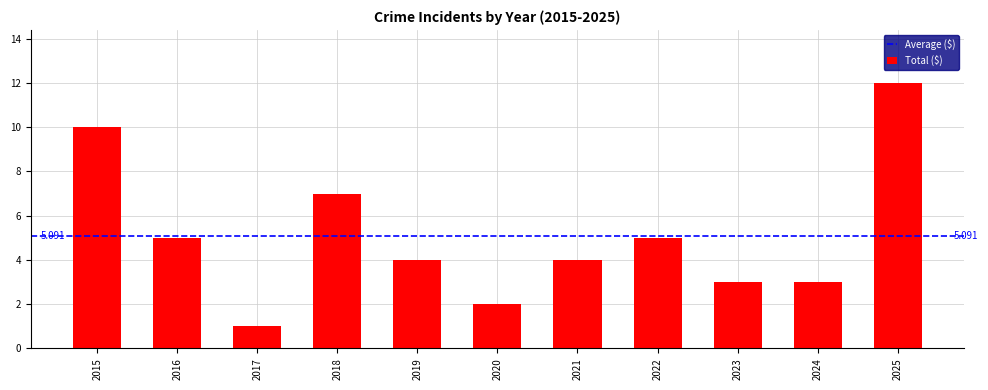

Reading left to right, what are all the values shown in this chart?

10	5	1	7	4	2	4	5	3	3	12